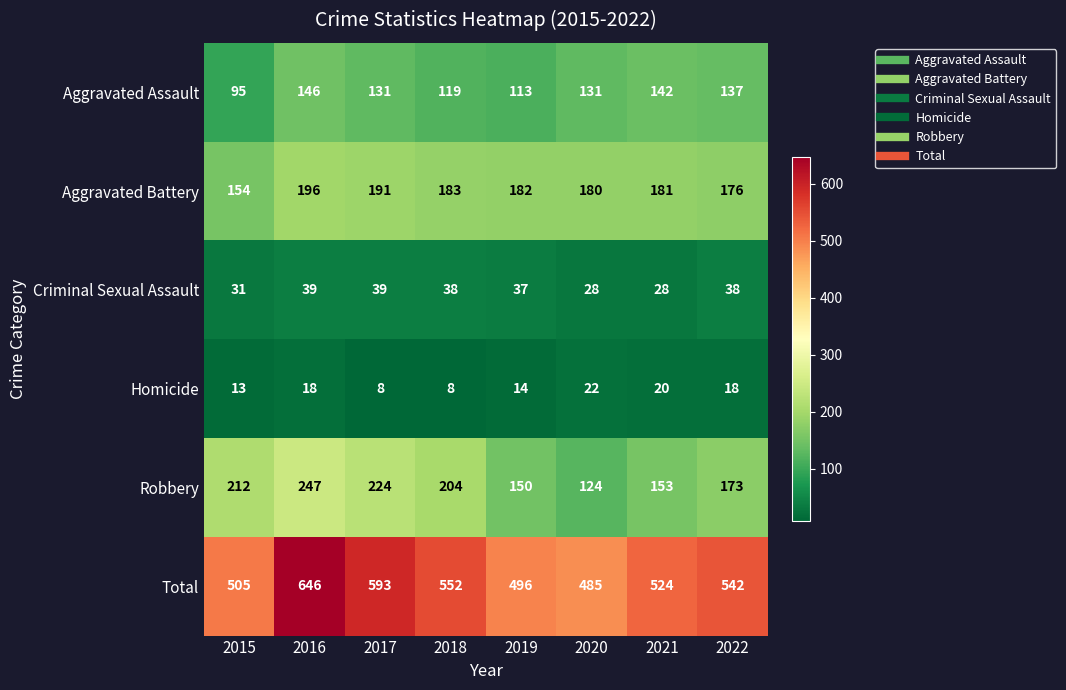

At 2019, list the series in order from largest to smallest.

Total, Aggravated Battery, Robbery, Aggravated Assault, Criminal Sexual Assault, Homicide